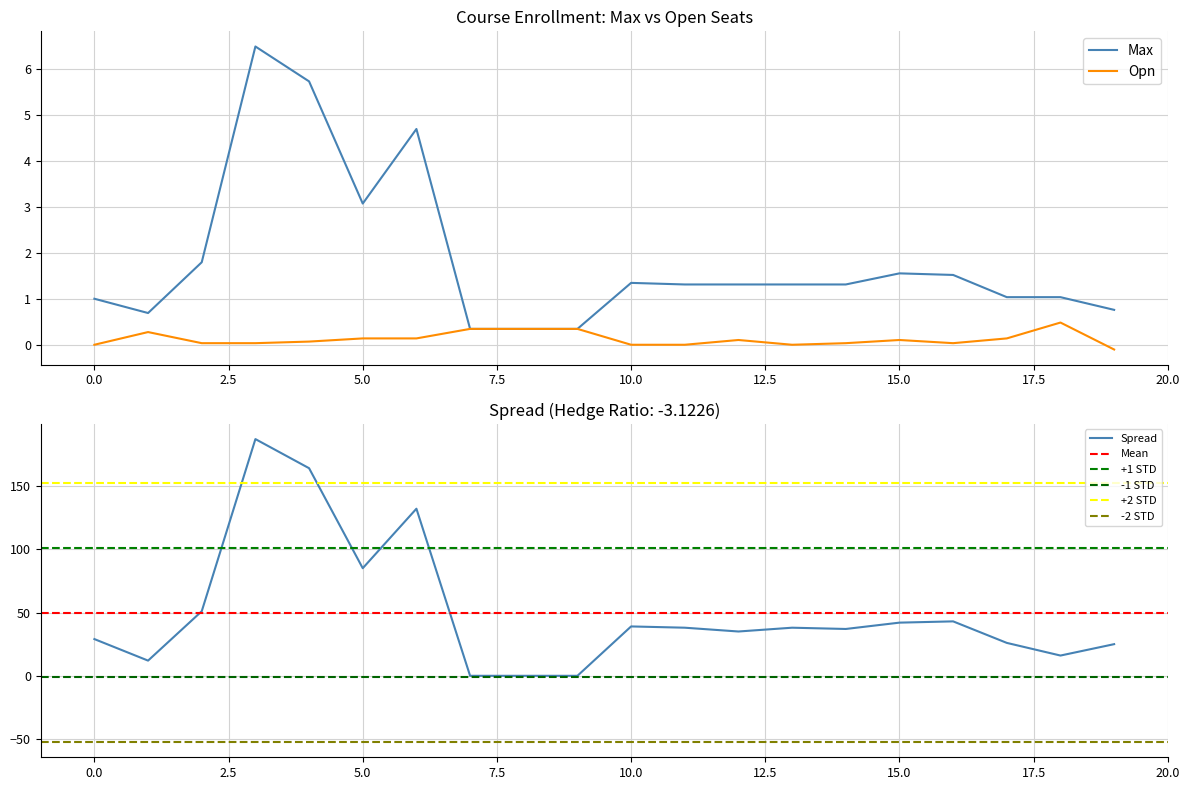

What is the sum of all Opn values?

2.5